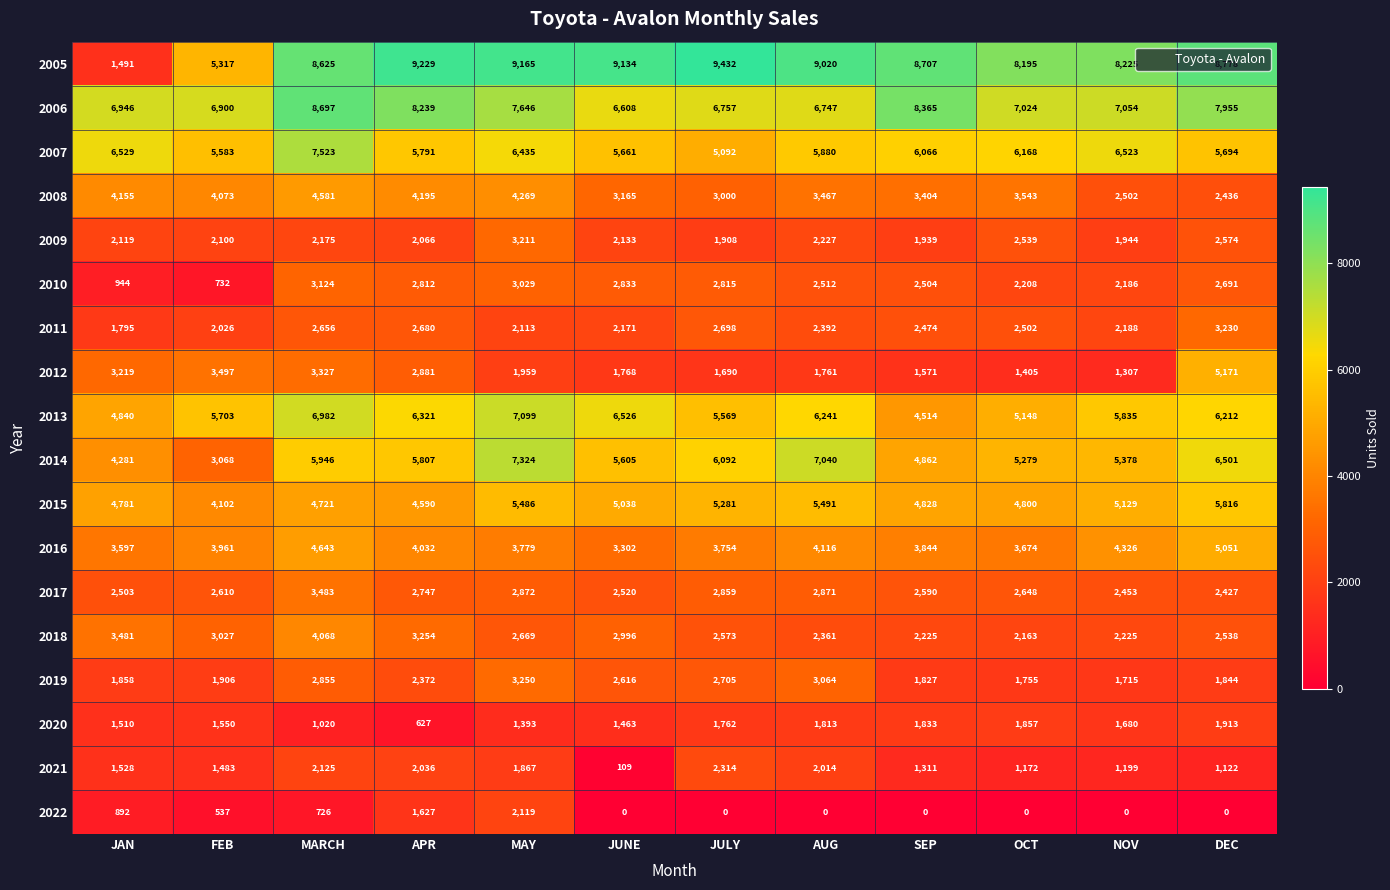

What is the difference between the 2017 values at SEP and APR?

157